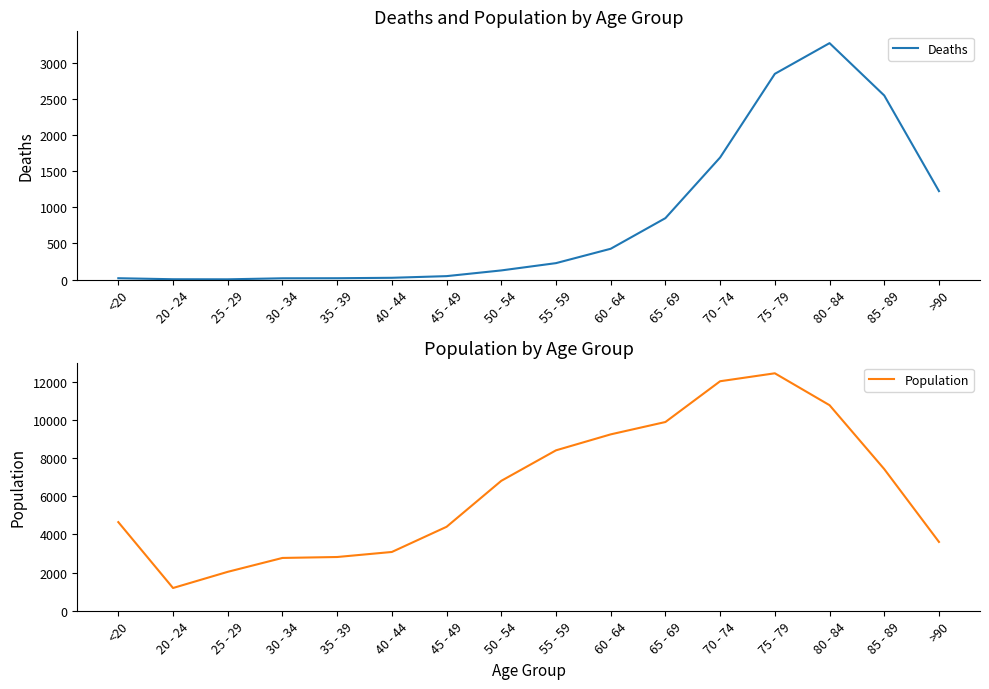

List the series in order of their peak value, highest first.

Population, Deaths